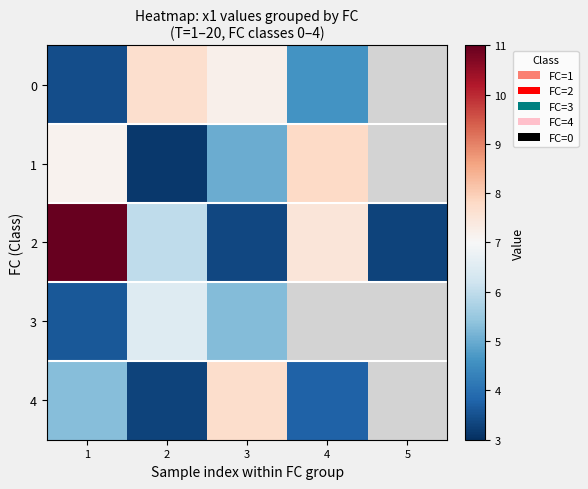

Rank the categories by 2 value from lowest to highest.

5, 3, 2, 4, 1